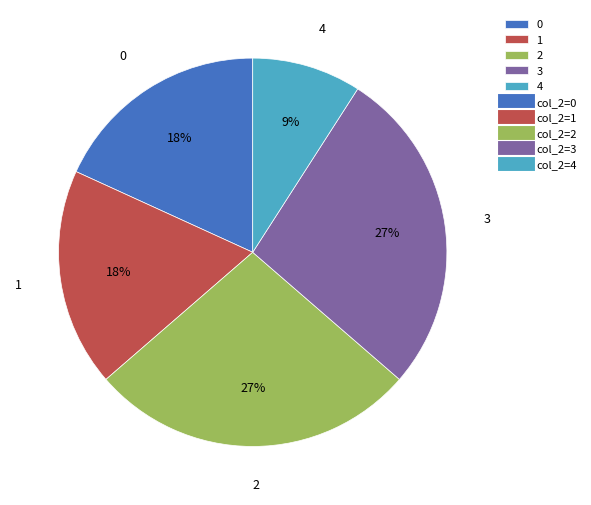

Which slice is the smallest?

4